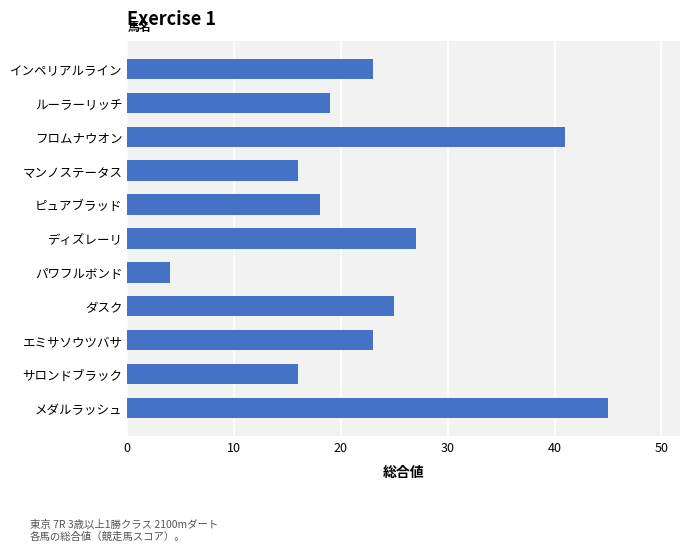

What is the ratio of the value at ダスク to the value at フロムナウオン?

0.6